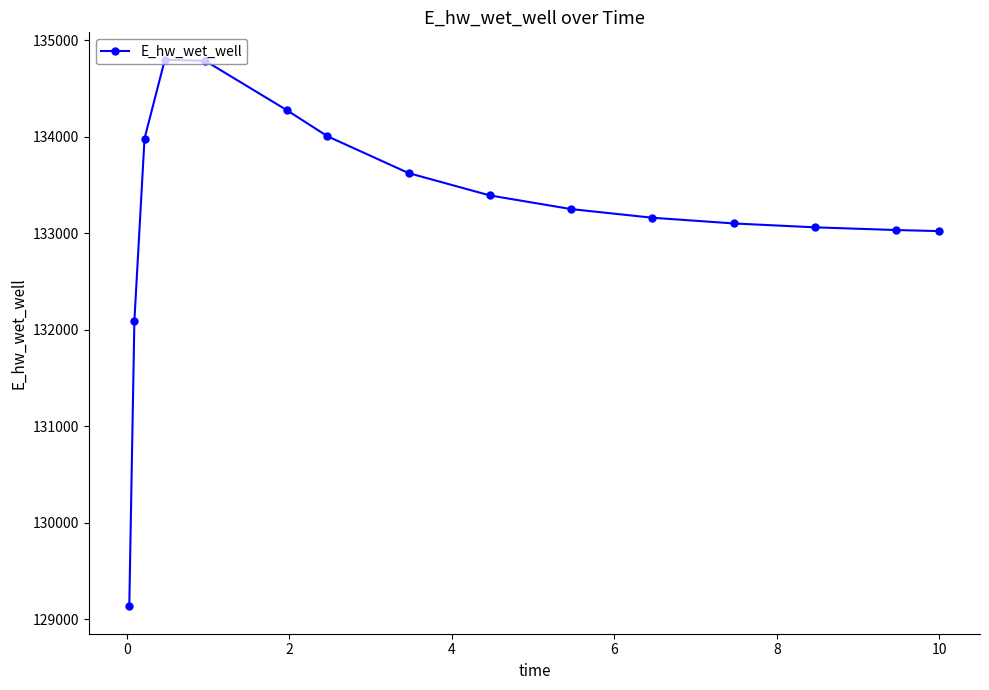

What is the maximum value shown in the chart?

134800.5